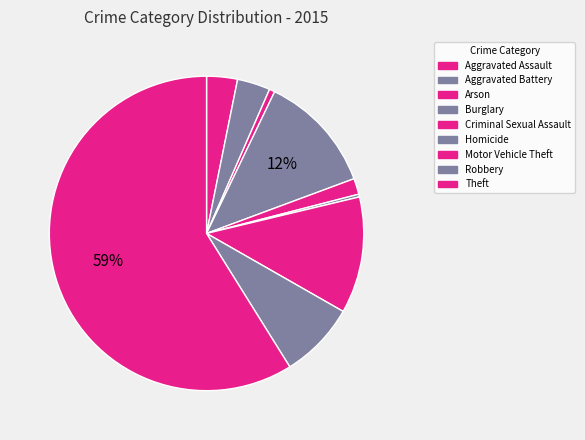

How many slices are in this pie chart?

9